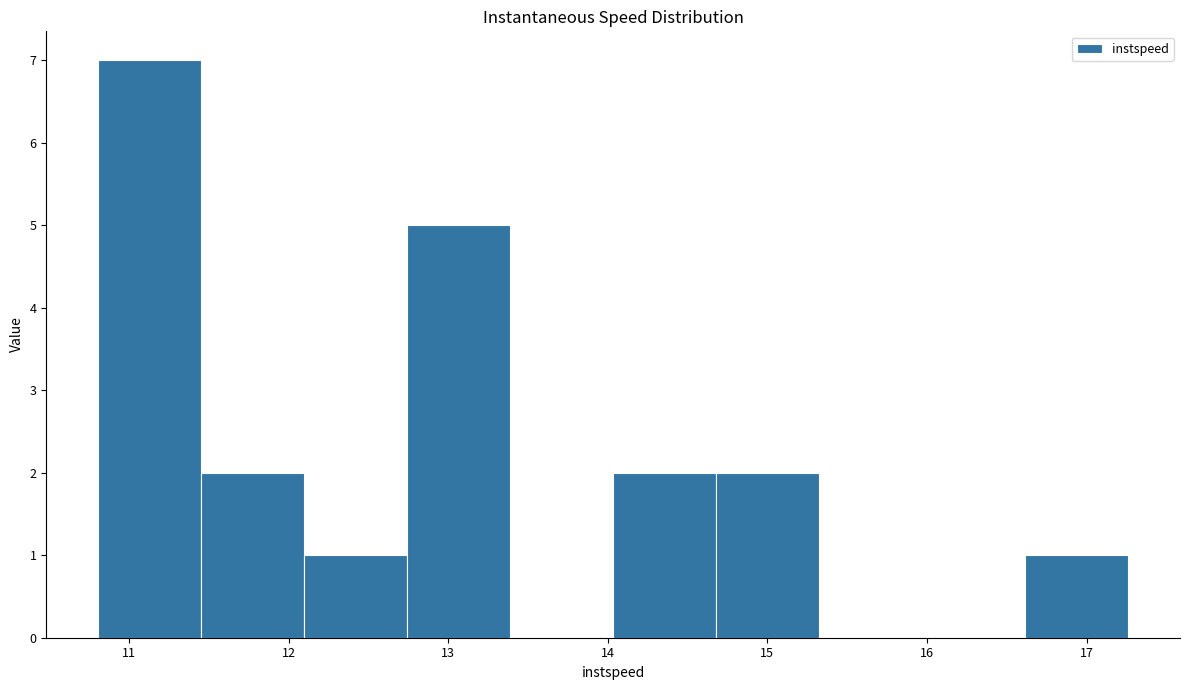

Reading left to right, list every bar in this chart as the range it spans on the x-axis followed by its height. Neither the bar edges nor the heights are printed on the chart, so give them approximately, as read against the axes.

10.8 to 11.4: 7
11.4 to 12.1: 2
12.1 to 12.7: 1
12.7 to 13.4: 5
13.4 to 14.0: 0
14.0 to 14.7: 2
14.7 to 15.3: 2
15.3 to 16.0: 0
16.0 to 16.6: 0
16.6 to 17.3: 1